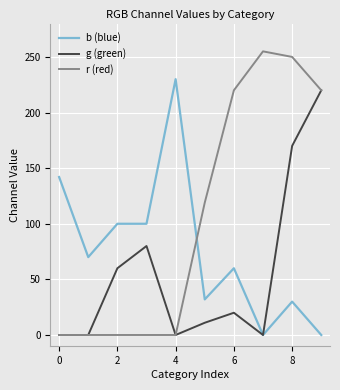

What is the greatest value displayed?

255